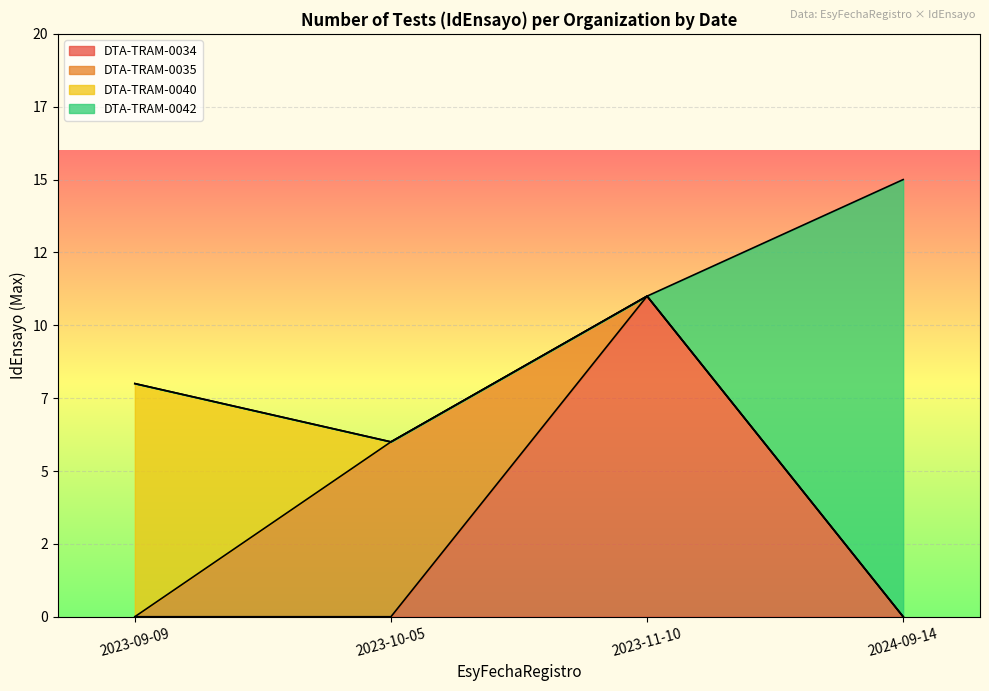

How many lines are shown in the chart?

4